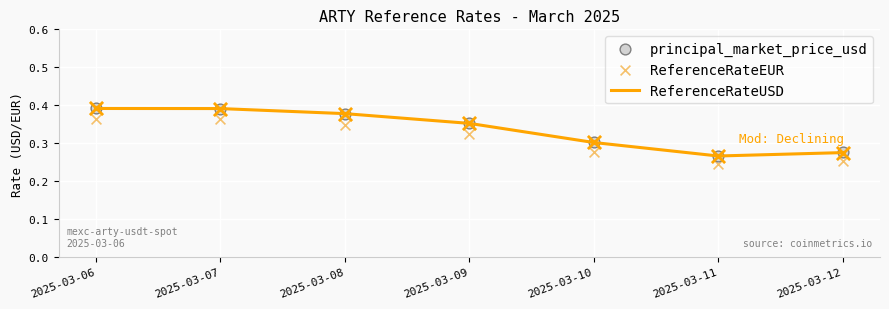

At how many categories does at least one series exceed 0?

7